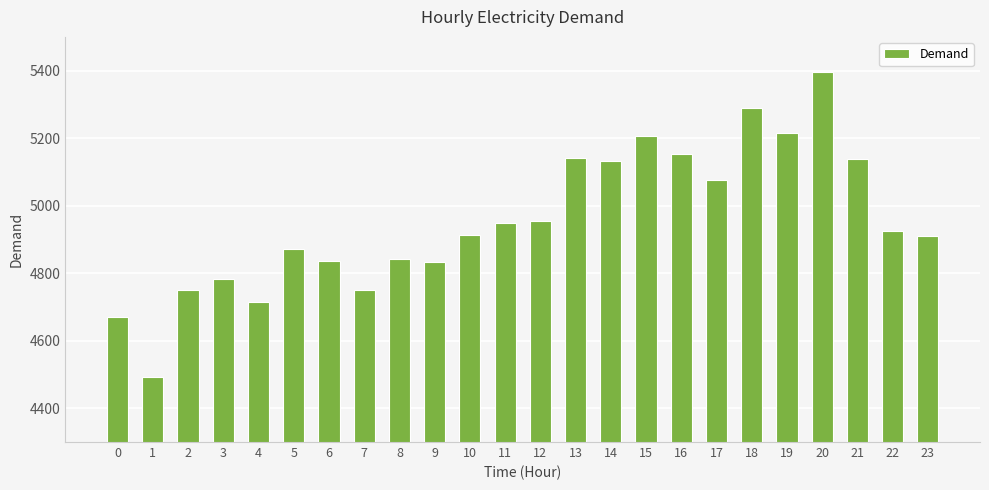

What is the value of the 1st bar from the left?

4669